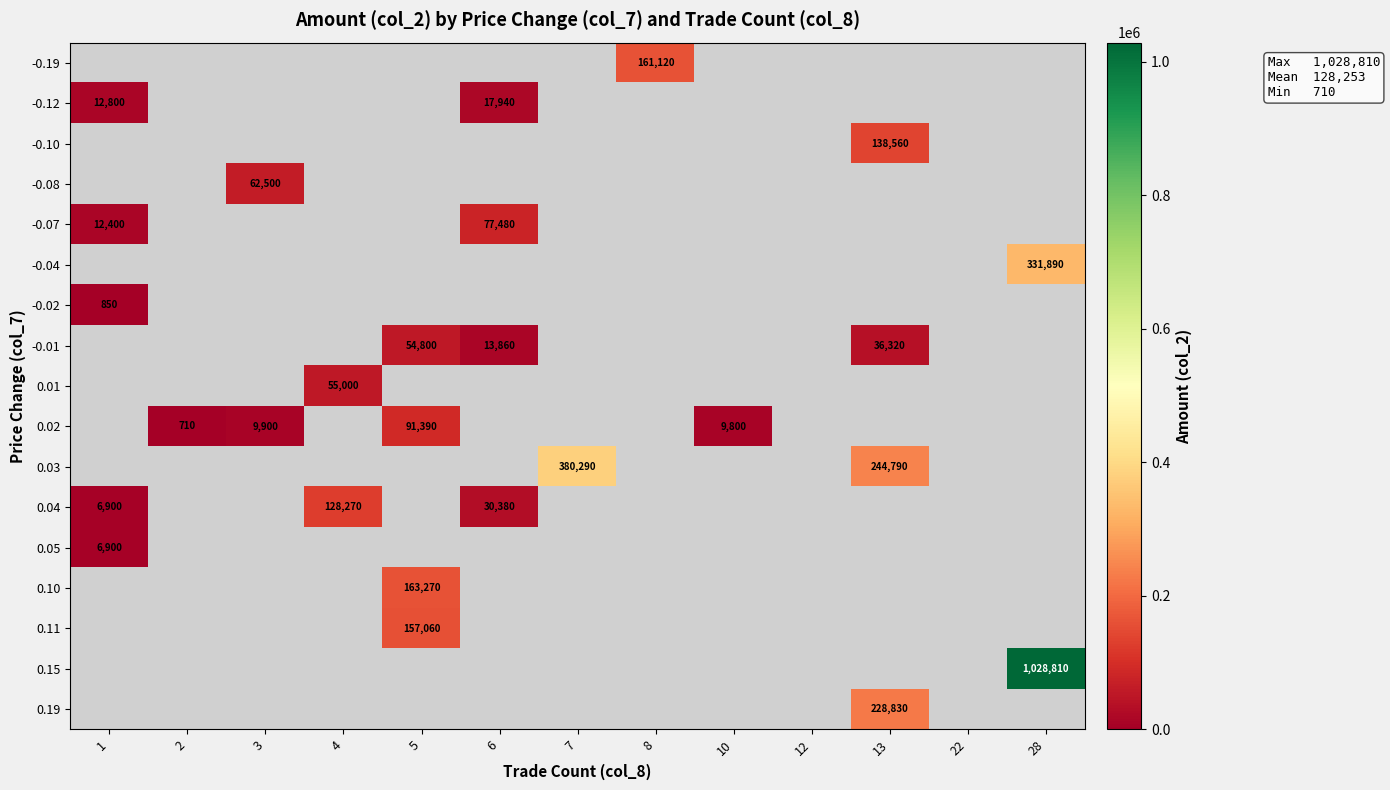

How many series are shown in this chart?

17